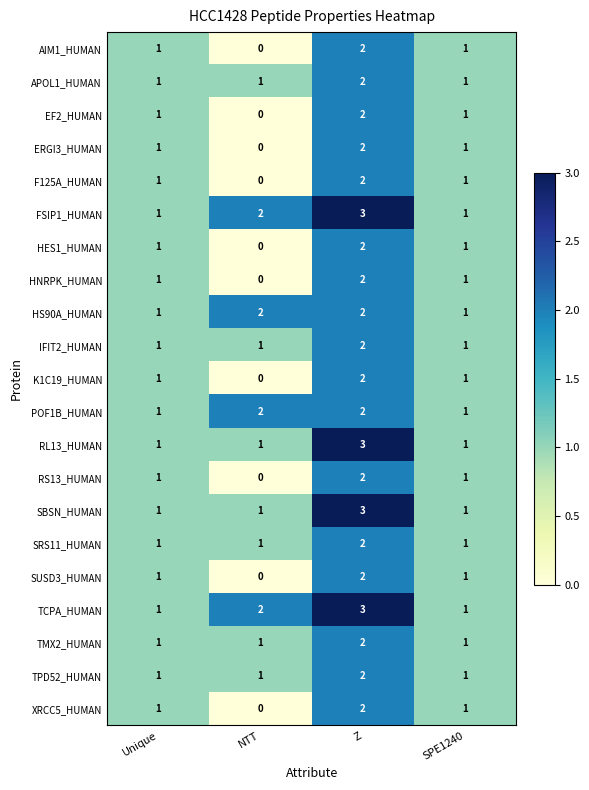

Count the F125A_HUMAN values in the range 1 to 2.

3